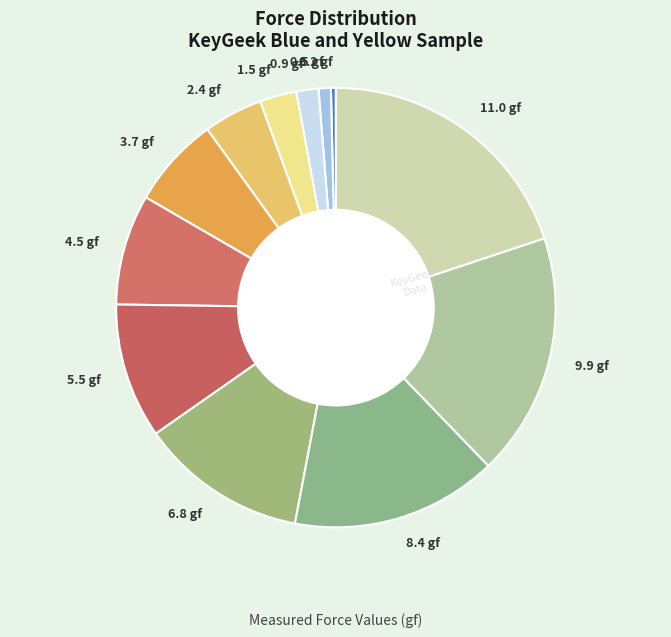

The 3.7 gf slice represents 20% of the pie. True or false?

False